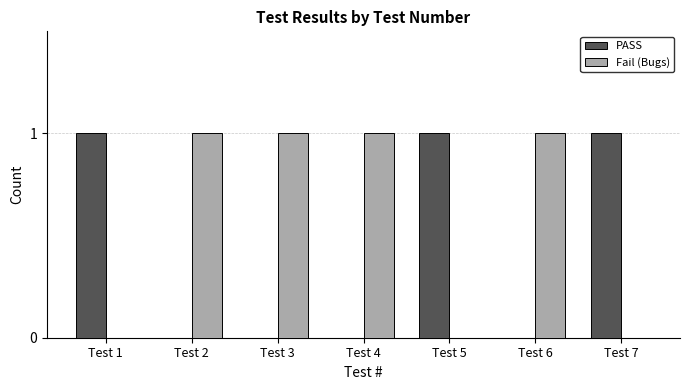

Which series has the largest total across all categories?

Fail (Bugs)